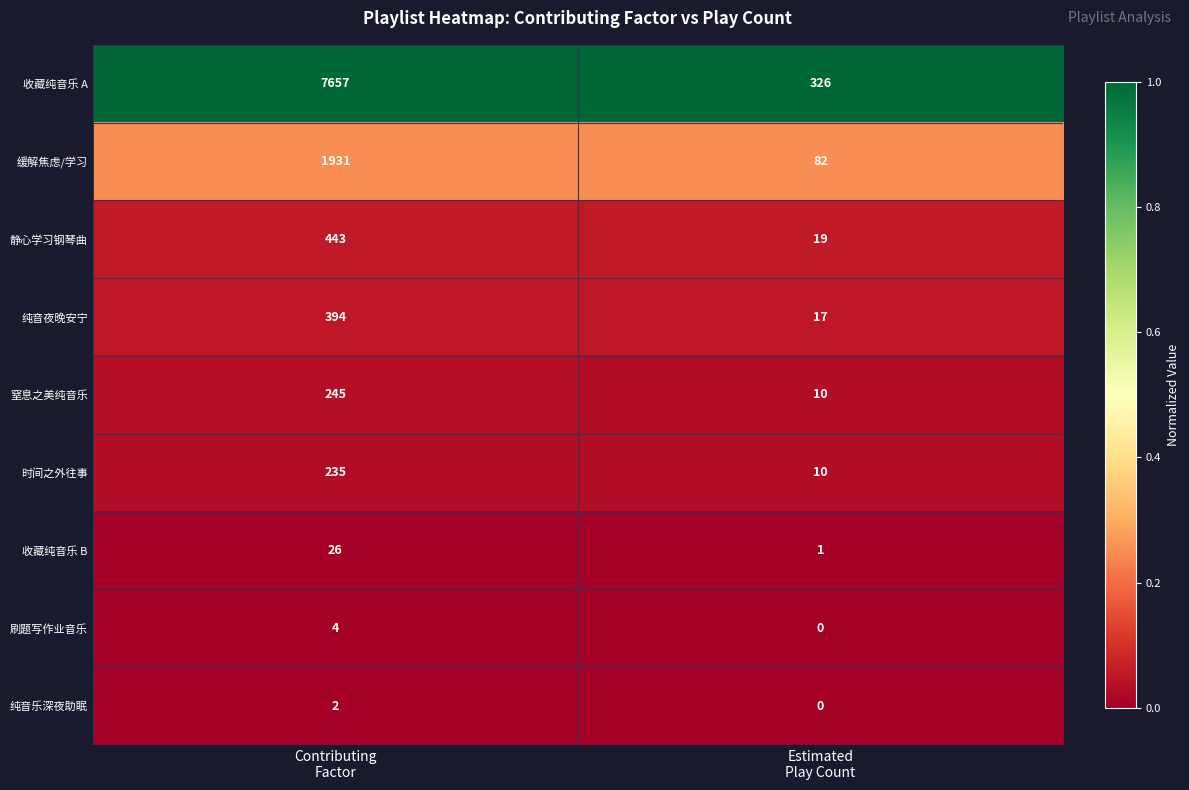

Reading left to right, list all the values displayed in this chart.

收藏纯音乐 A: 7657	326
缓解焦虑/学习: 1931	82
静心学习钢琴曲: 443	19
纯音夜晚安宁: 394	17
窒息之美纯音乐: 245	10
时间之外往事: 235	10
收藏纯音乐 B: 26	1
刷题写作业音乐: 4	0
纯音乐深夜助眠: 2	0